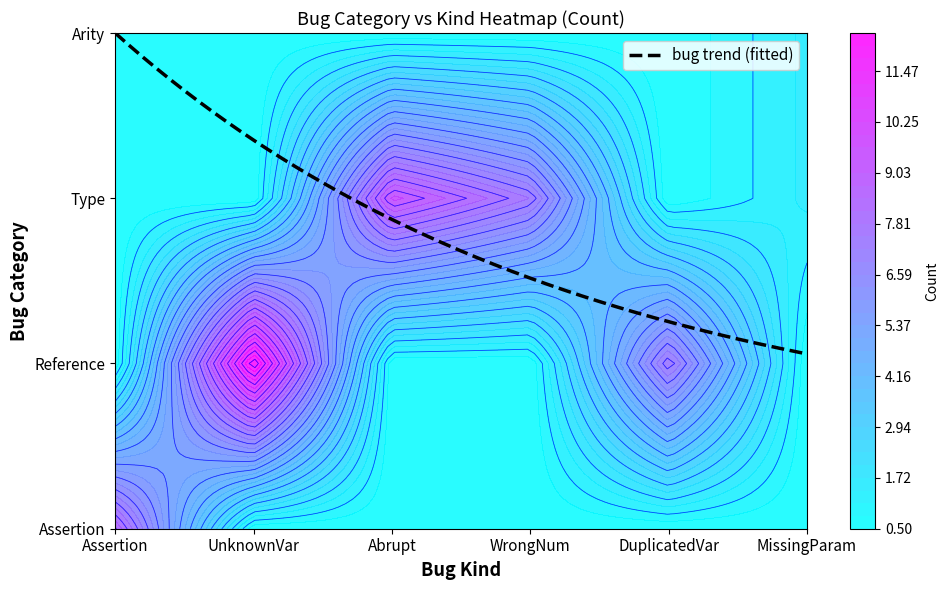

The value of Reference at MissingParam is -5. True or false?

False